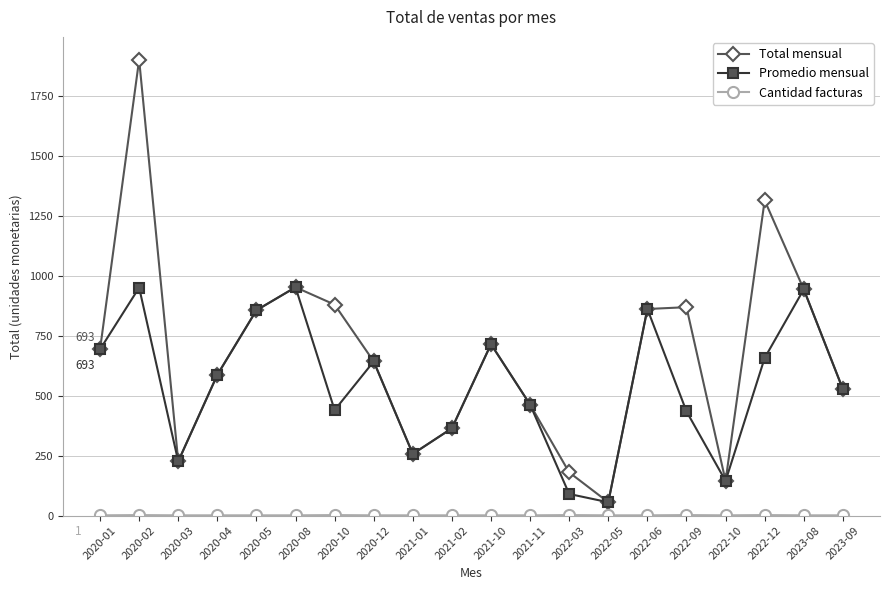

How many interior local valleys does the Promedio mensual series have?

5